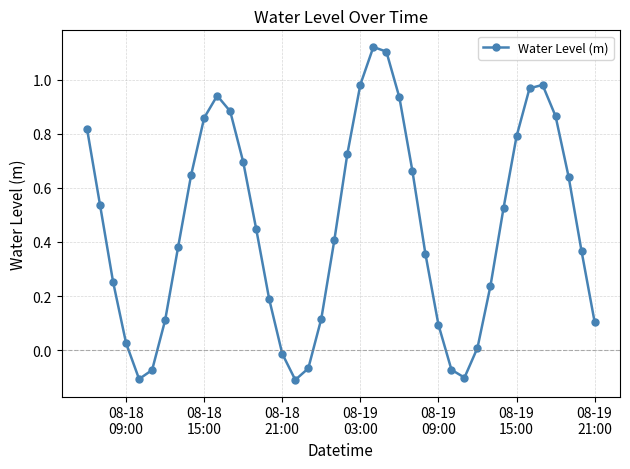

How many points are lower than both their immediate neighbors (excluding endpoints)?

3